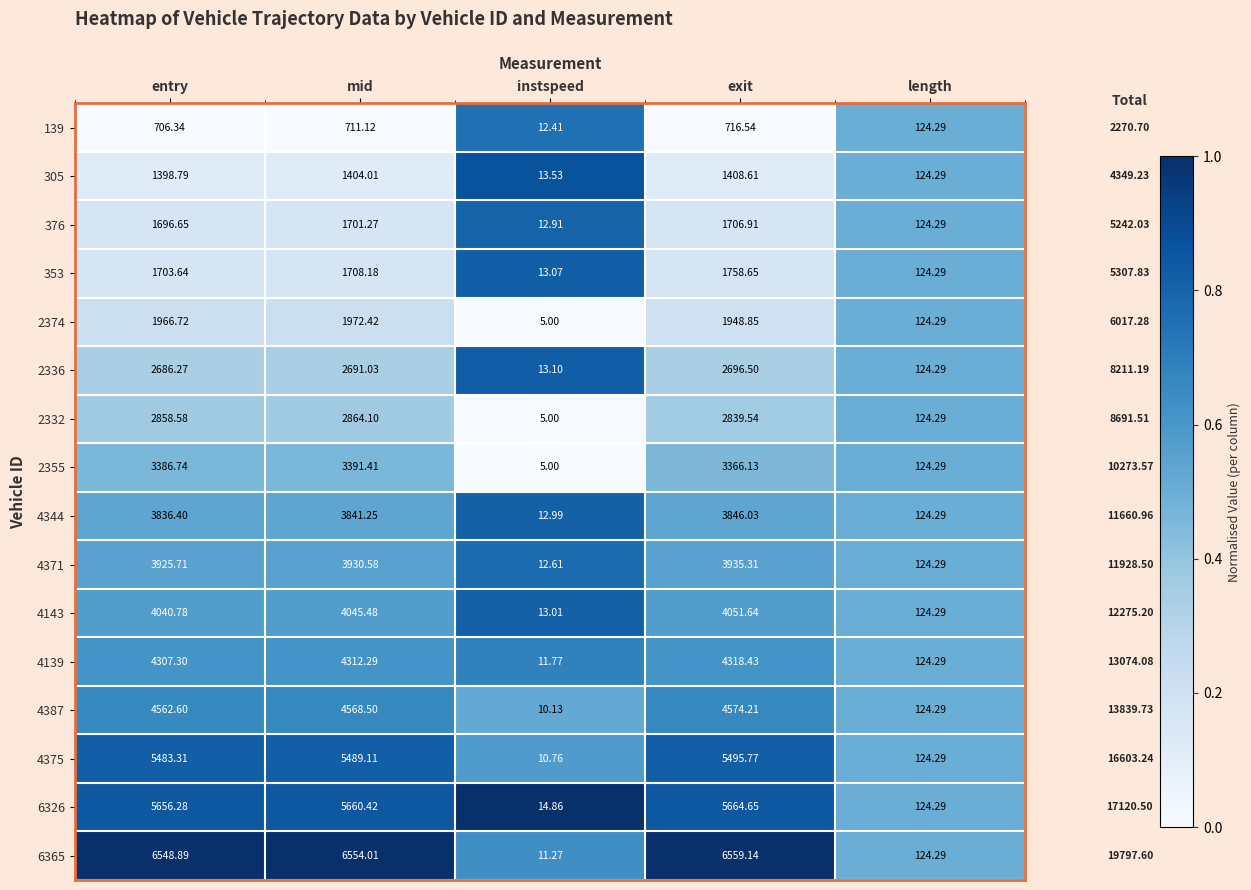

At which category does the chart reach its peak across all series?

exit